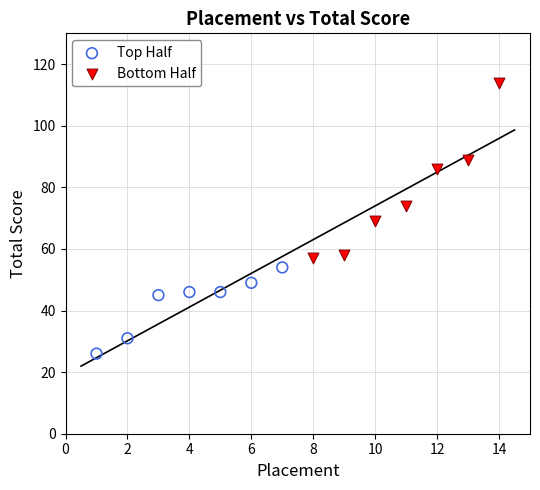

Which series contains the lowest Y value?

Top Half